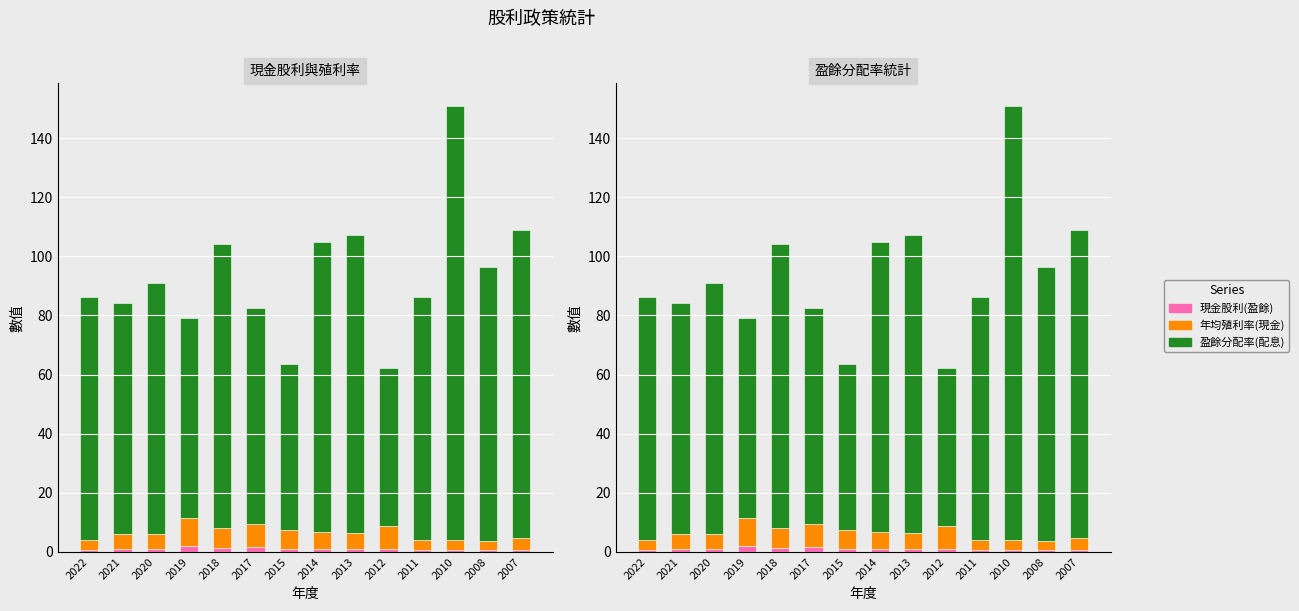

At which category is the sum across all series the highest?

2010